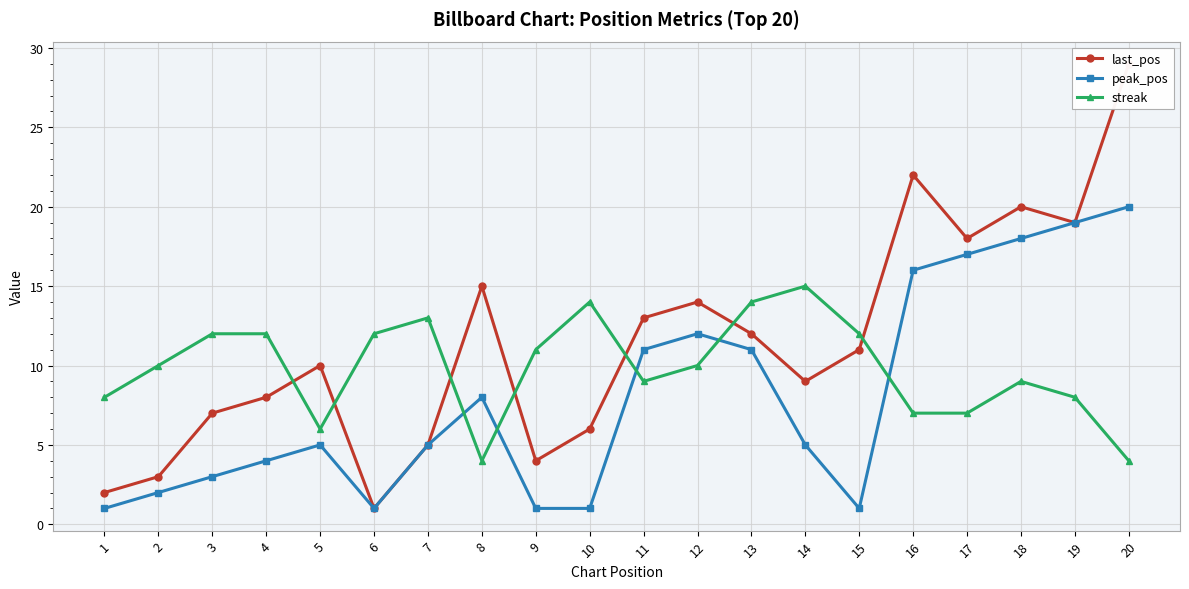

What is the difference between the maximum and minimum values in the peak_pos series?

19